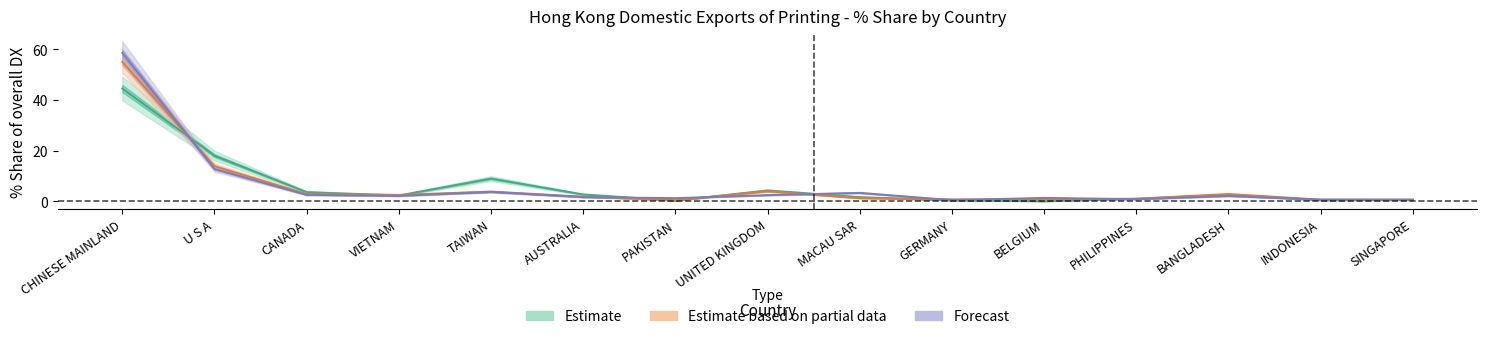

Where does the 201712_Share series first go above 2?

CHINESE MAINLAND